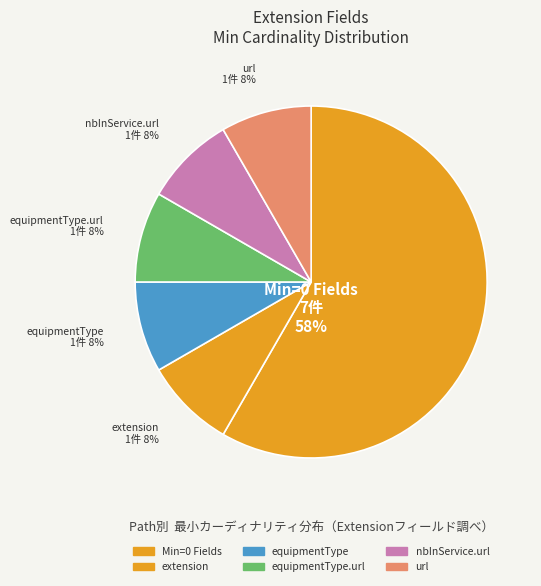

To the nearest percent, what is the combined percentage of url and Min=0 Fields?

67%